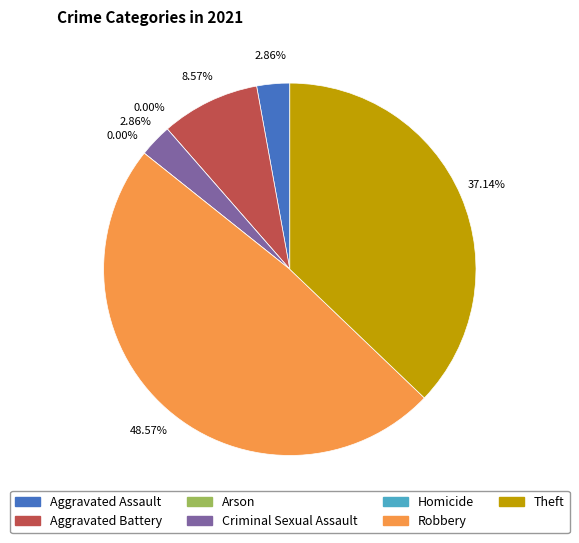

Is the sum of Aggravated Battery and Aggravated Assault greater than half?

No